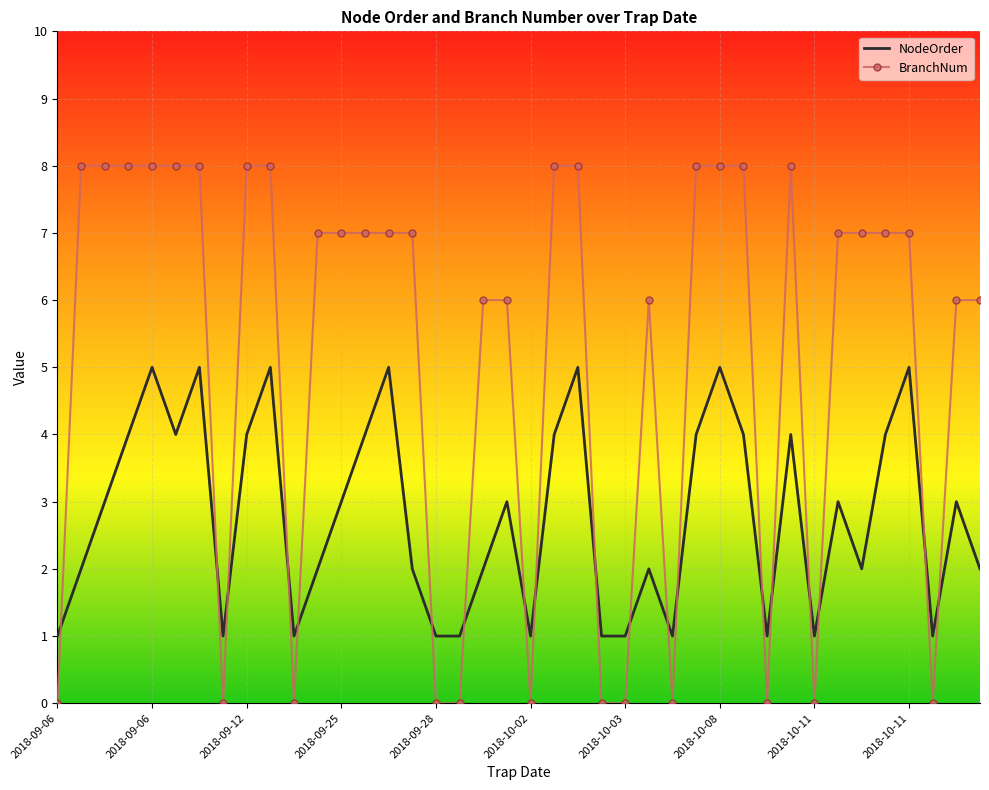

List the series in order of their peak value, lowest first.

NodeOrder, BranchNum